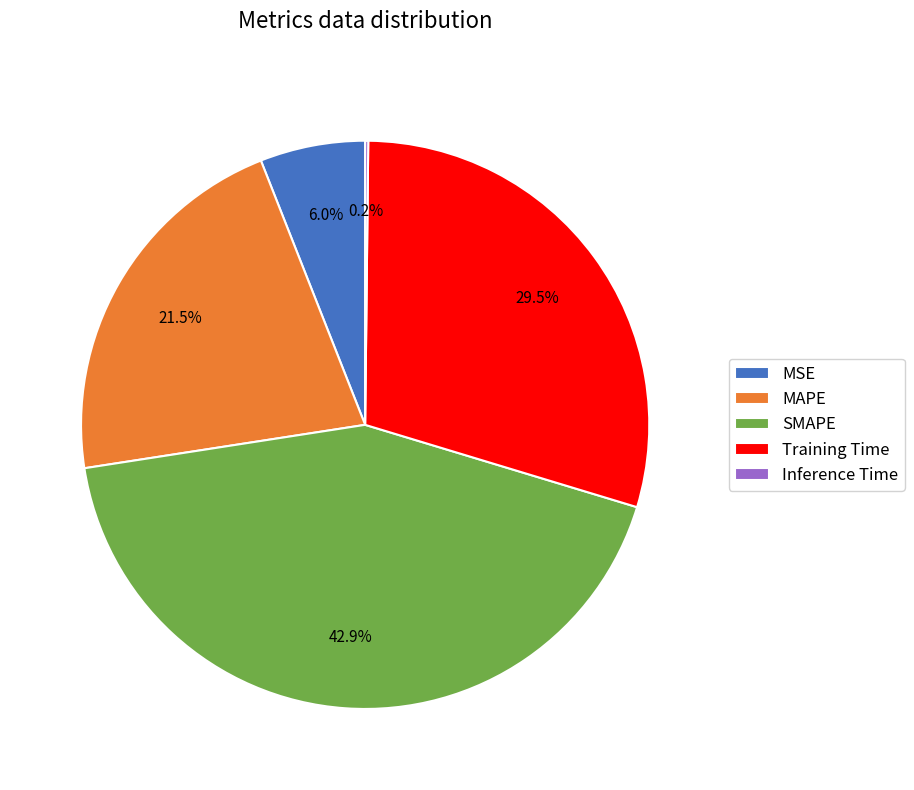

Does Training Time represent more than half of the total?

No